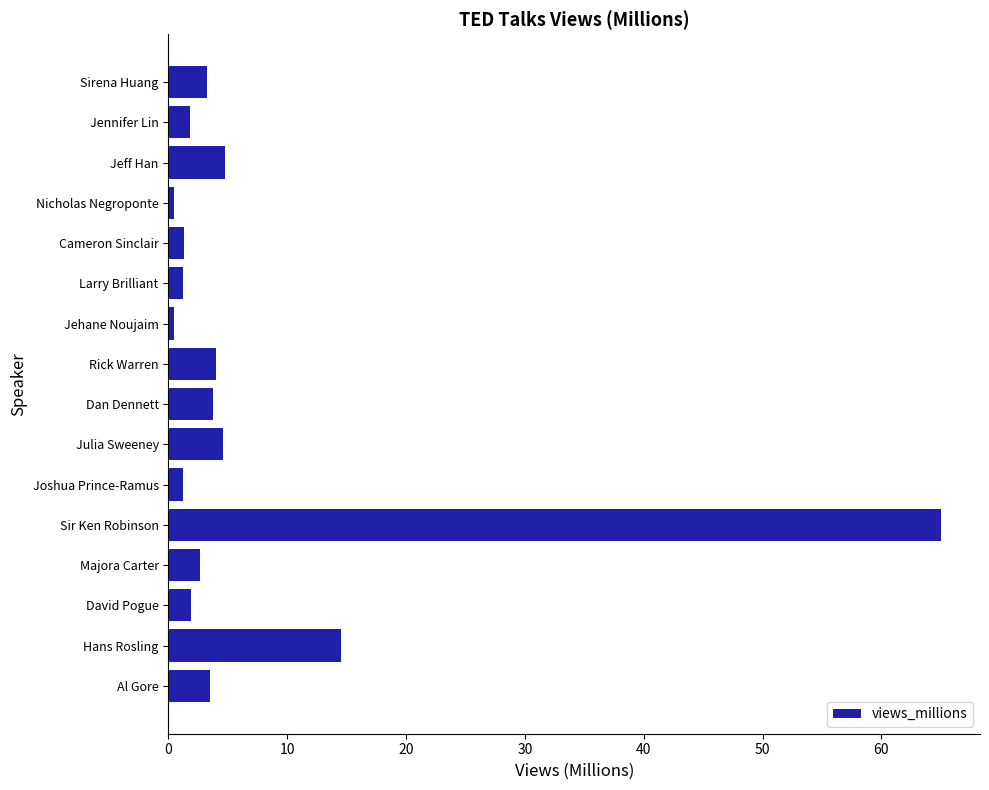

What is the difference between the second highest and minimum values?

14.0